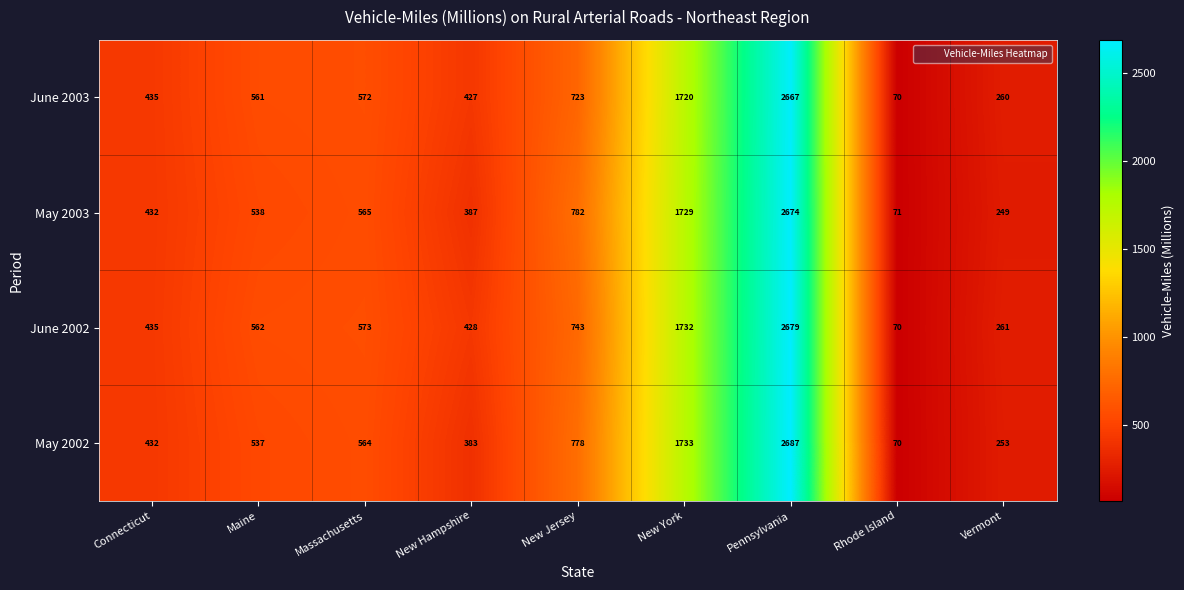

The value of May 2003 at Massachusetts is 374. True or false?

False